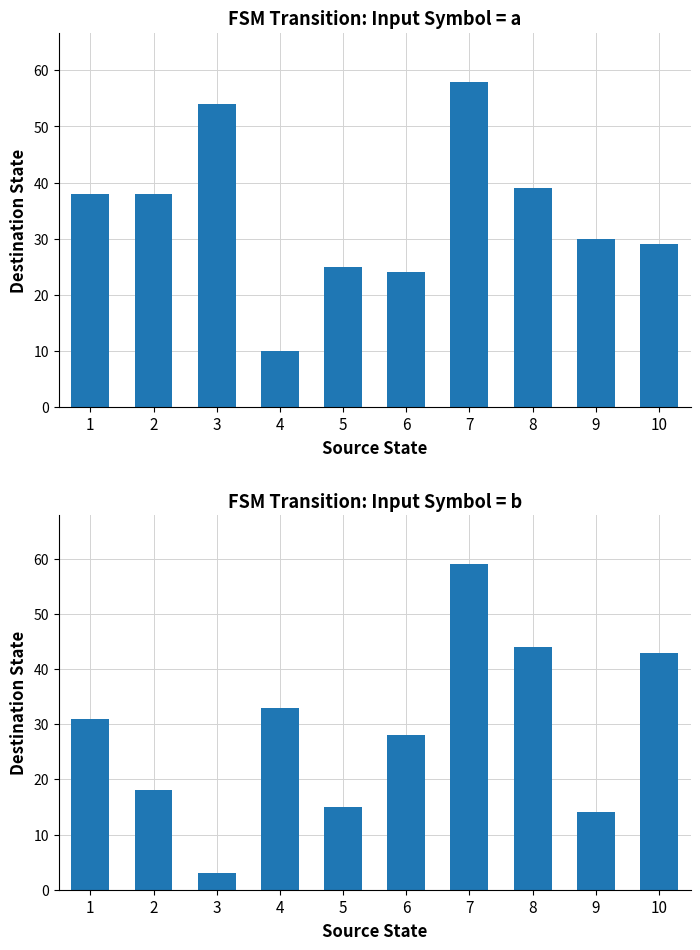

What is the difference between the Destination (input=b) values at 7 and 3?

56